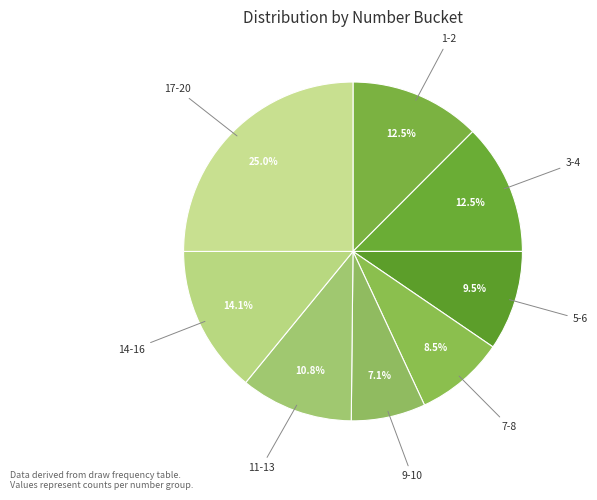

Does 17-20 account for over 50% of the chart?

No